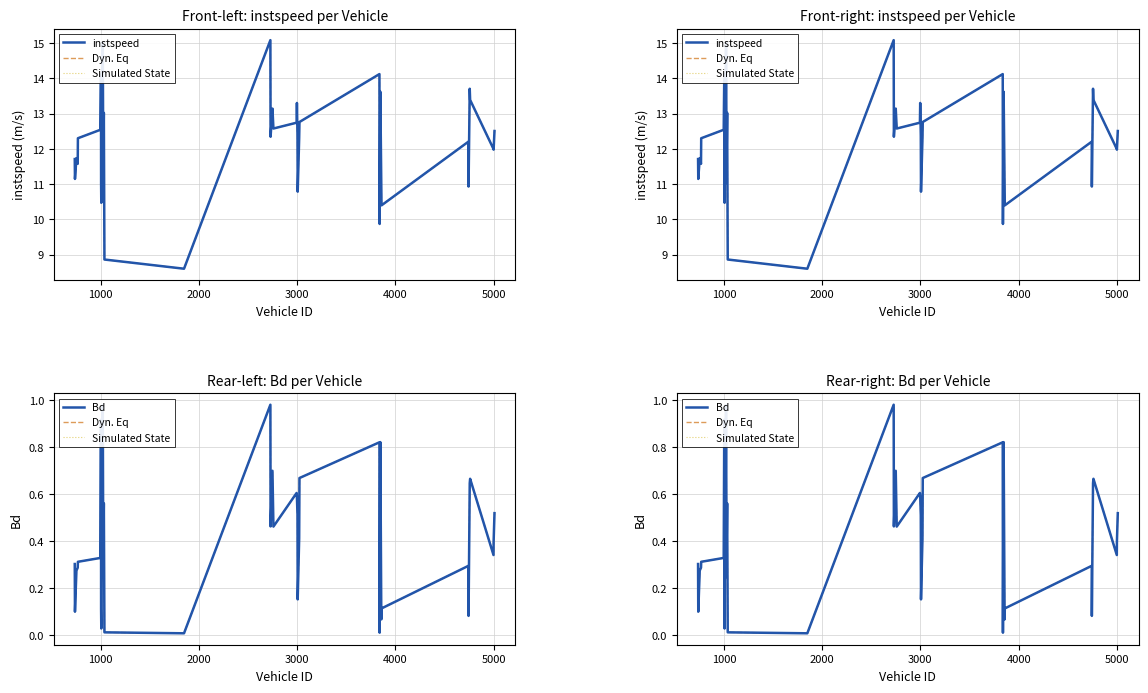

How many categories are shown in the chart?

40